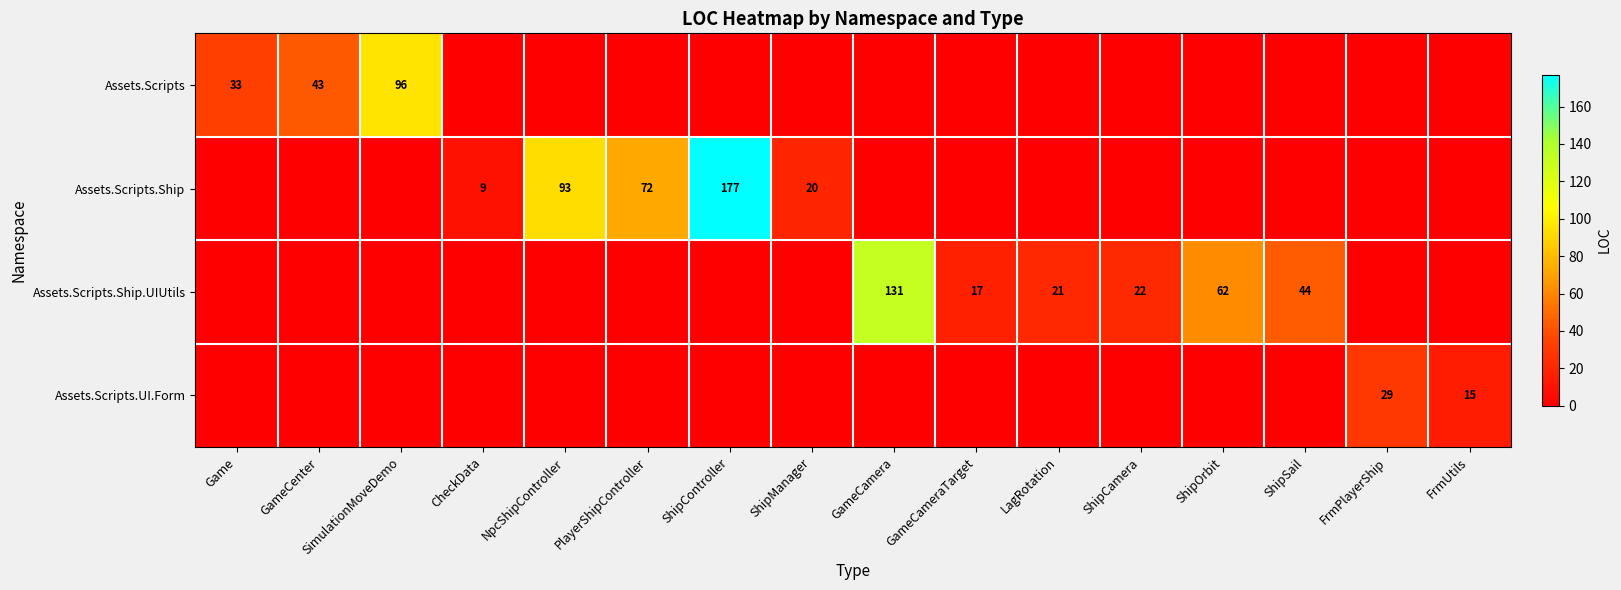

True or false: Assets.Scripts.Ship.UIUtils has a value of 131 at GameCamera.

True